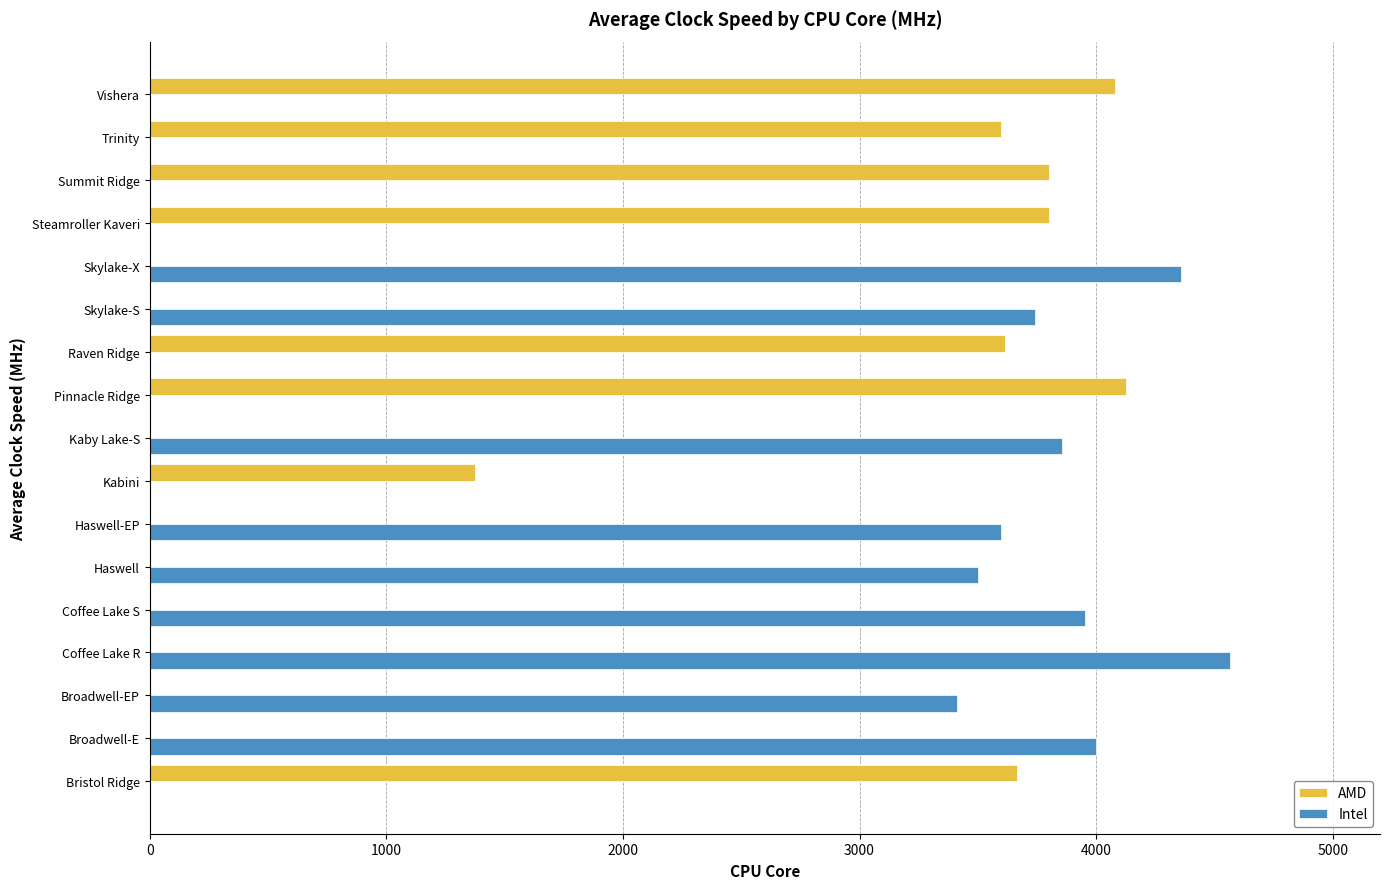

The AMD series shows 0.0 at Haswell. True or false?

True